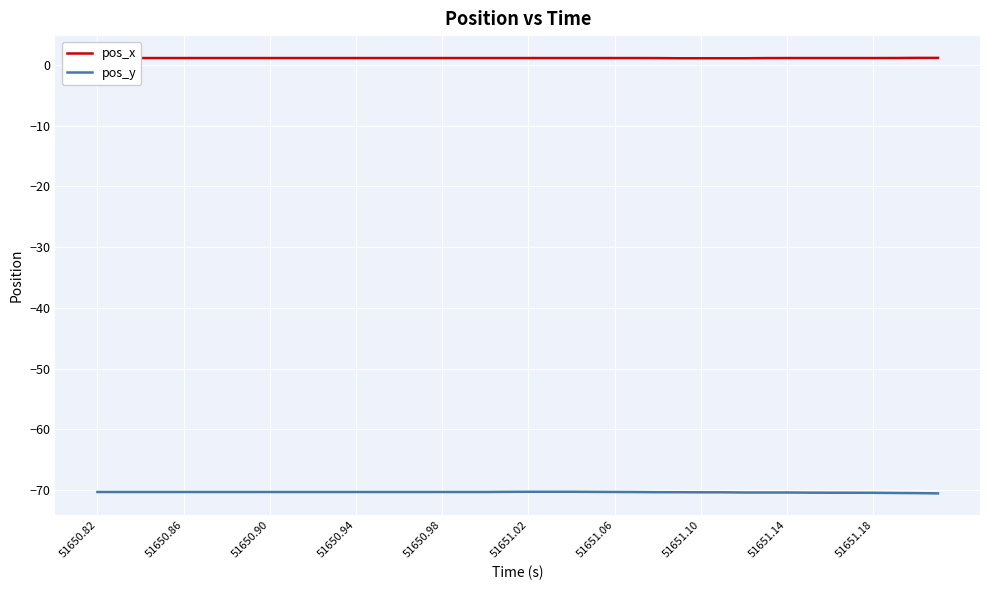

True or false: pos_x and pos_y cross at least once.

False